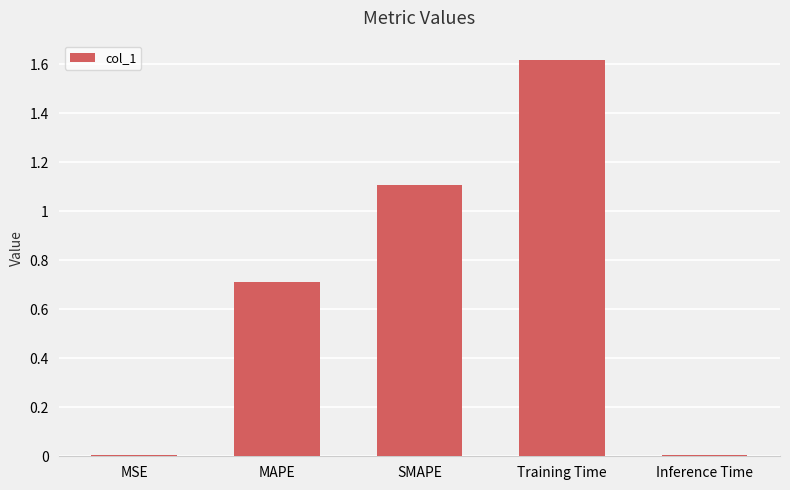

At which category does the chart reach its peak across all series?

Training Time